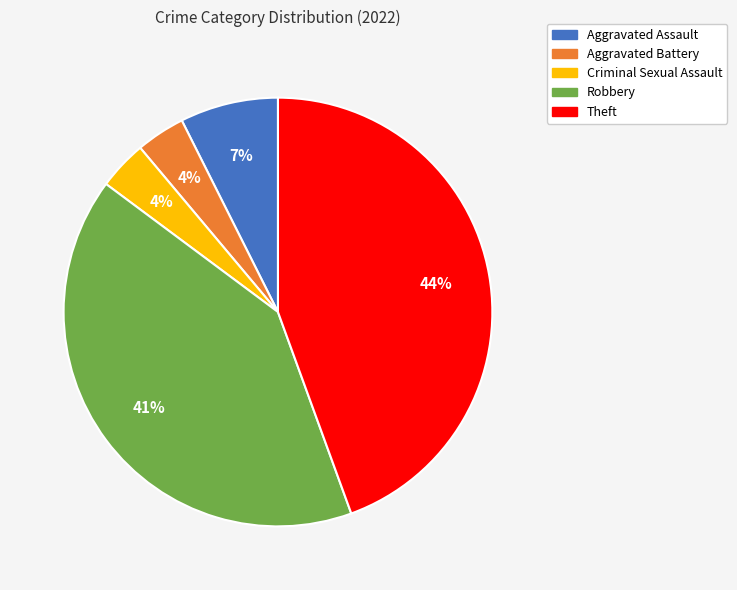

What is the largest slice in the pie chart?

Theft